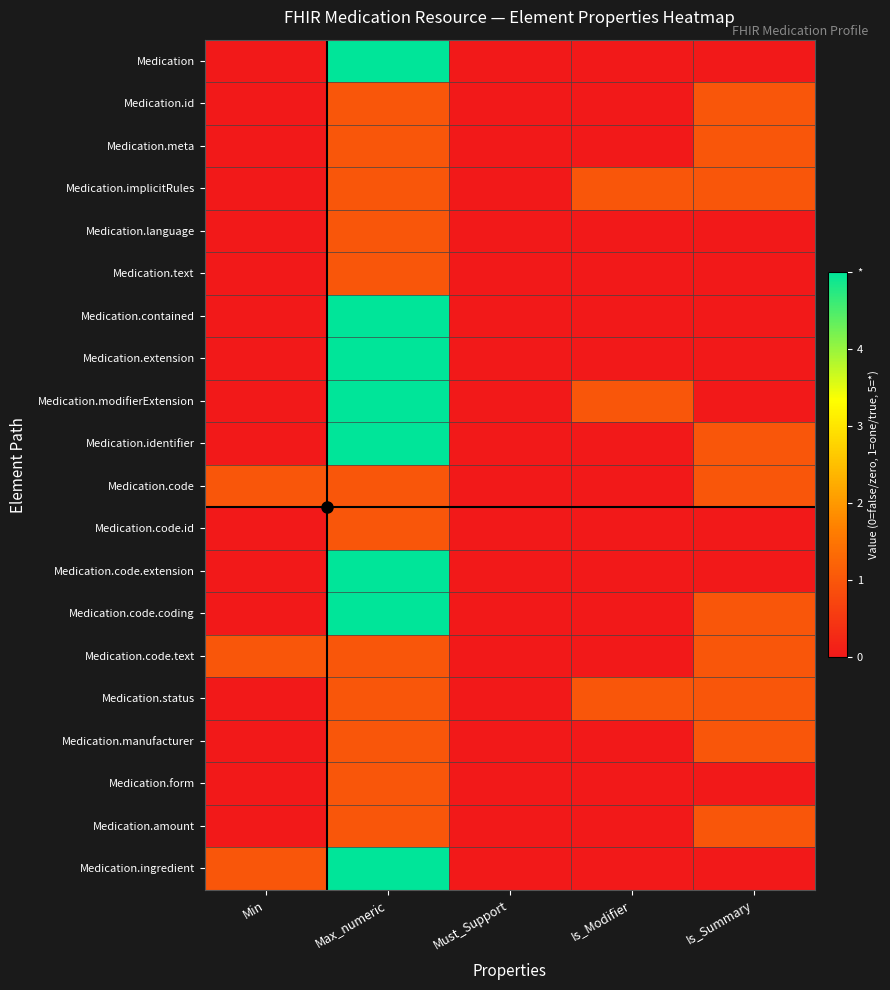

Between Min and Max_numeric, which is larger?

Max_numeric